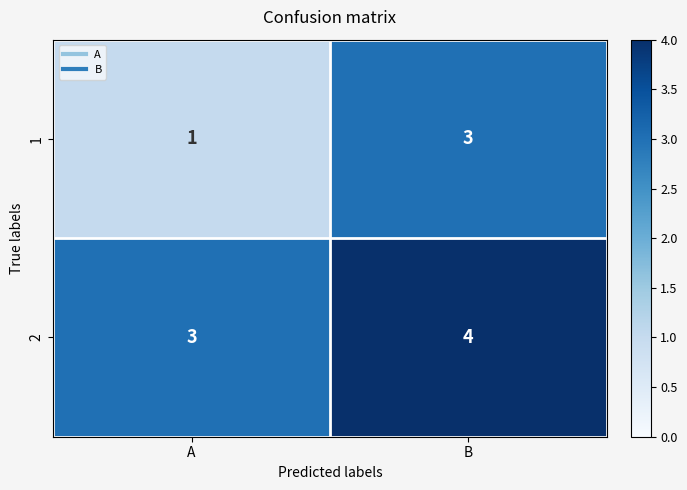

Reading left to right, list all the values displayed in this chart.

1: 1	3
2: 3	4